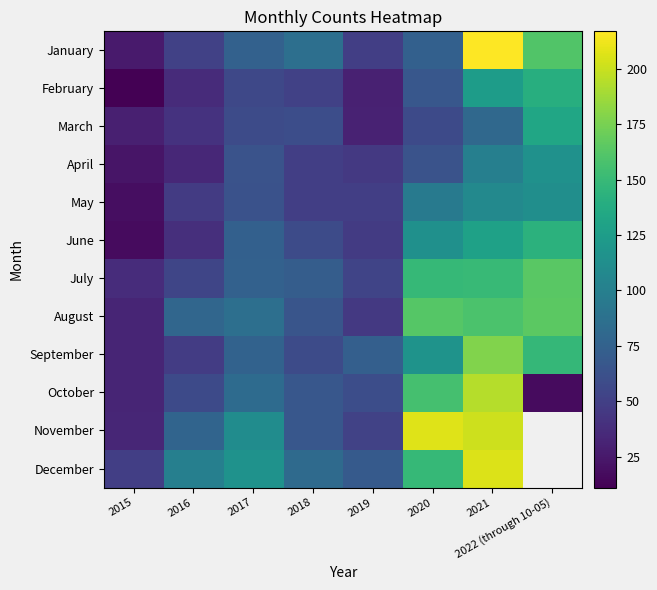

Between 2016 and 2021, which is larger?

2021